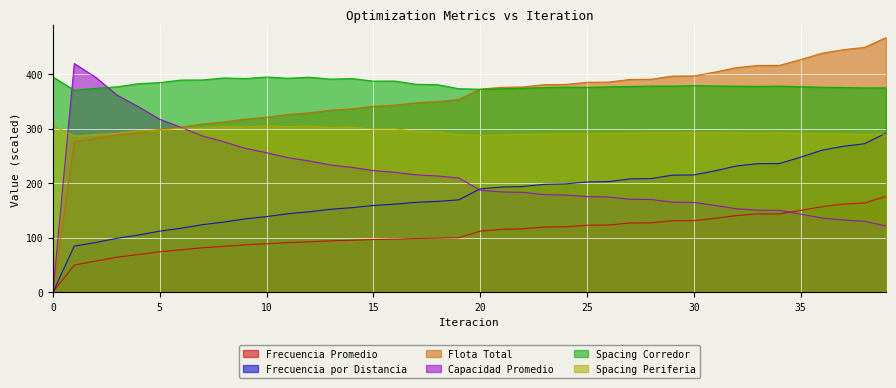

How many interior local valleys does the Spacing Corredor series have?

10